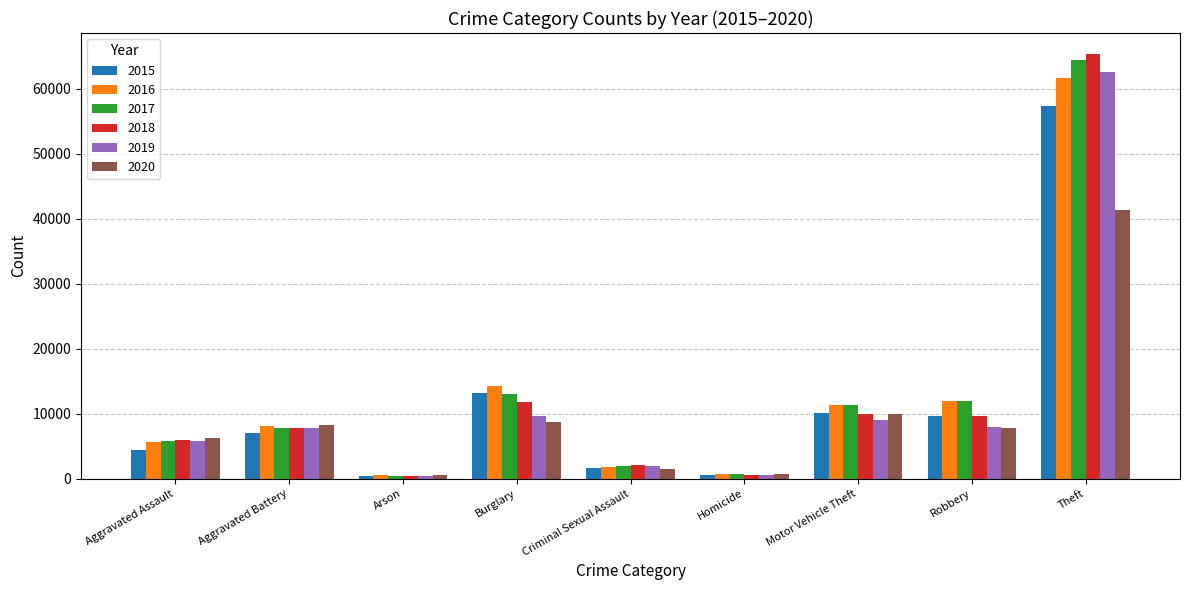

Is the value of 2018 at Aggravated Battery greater than the value of 2015 at Burglary?

No